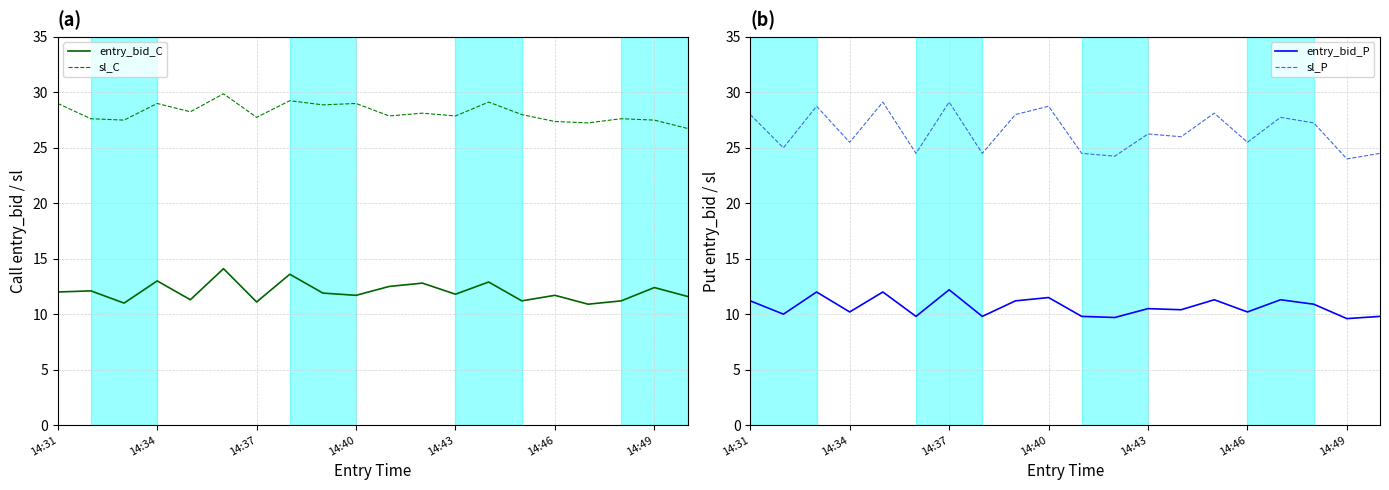

What is the maximum value shown in the chart?

29.9